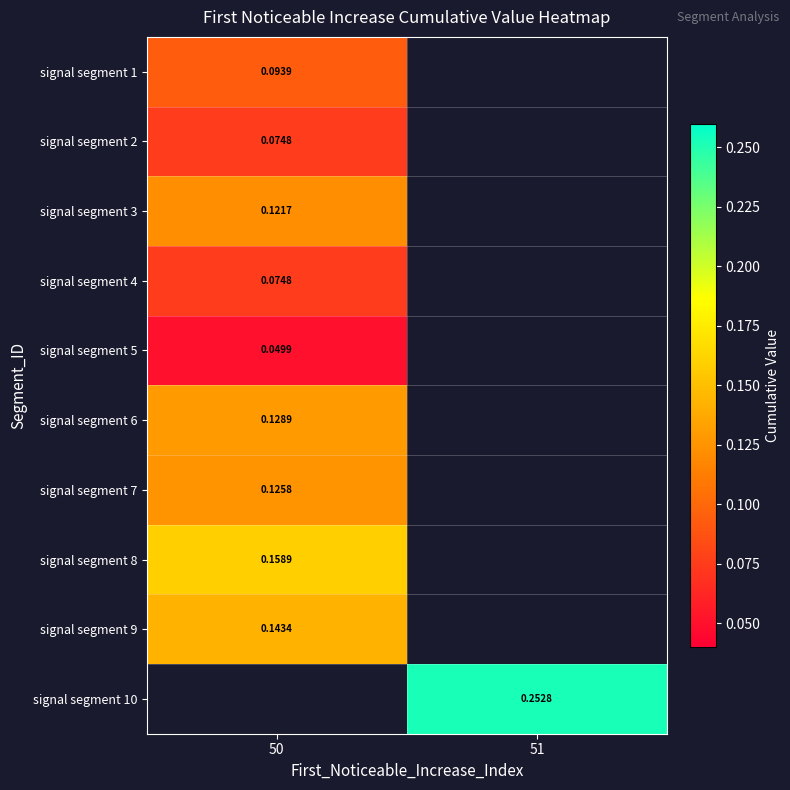

Is the value of signal segment 3 at 50 greater than the value of signal segment 4 at 50?

Yes